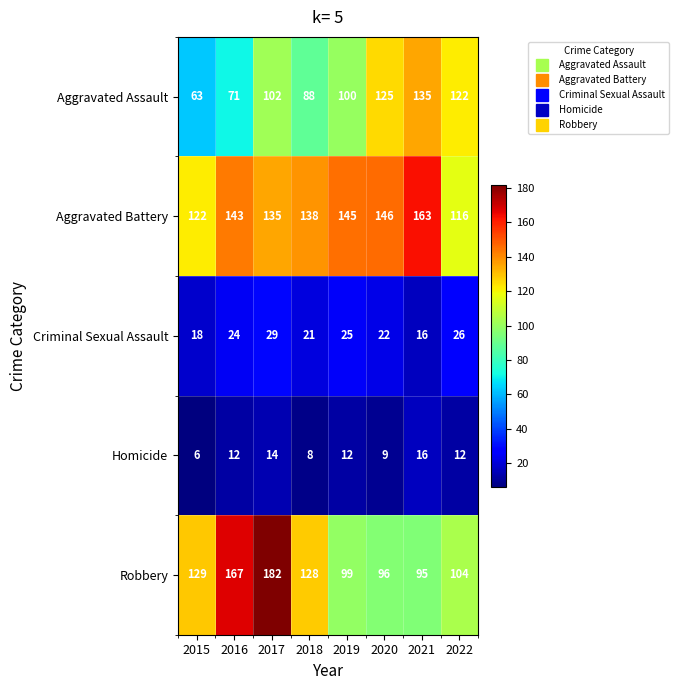

At which category is the sum across all series the highest?

2017